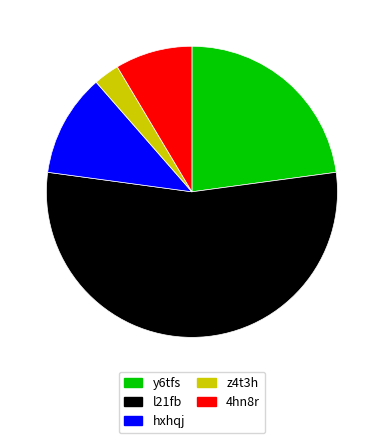

Do z4t3h and l21fb together represent more than half of the pie?

Yes